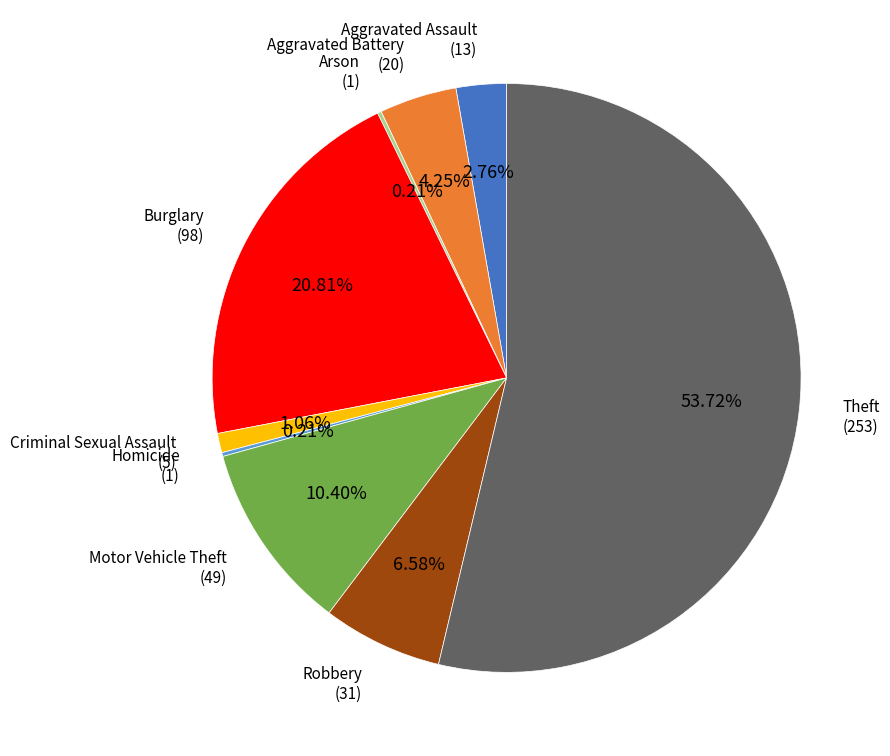

To the nearest percent, what is the difference between the Aggravated Battery and Theft slice percentages?

49%